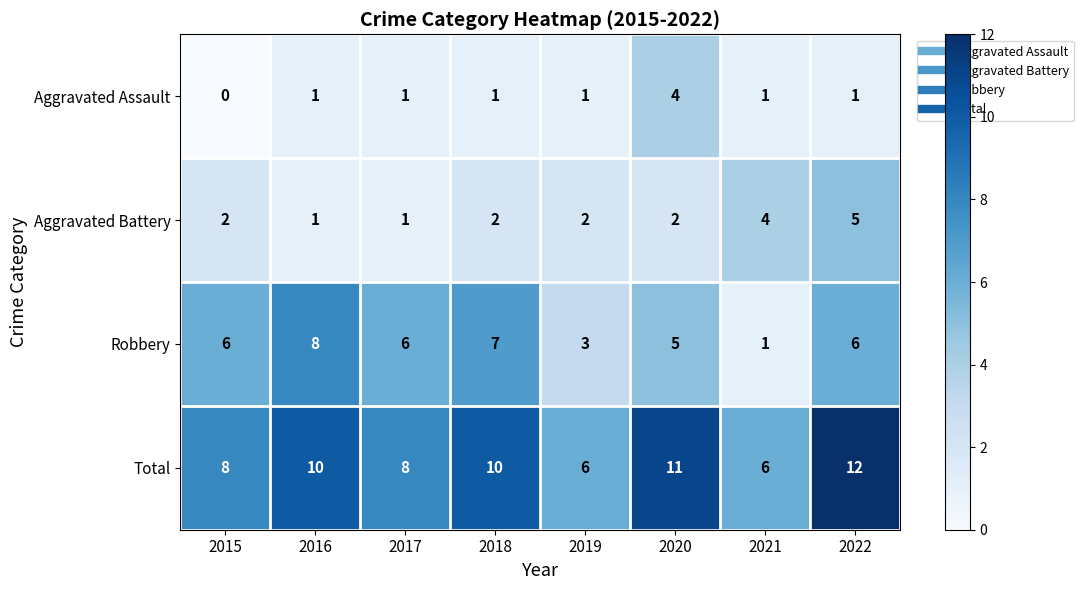

What is the sum of all Aggravated Battery values?

19